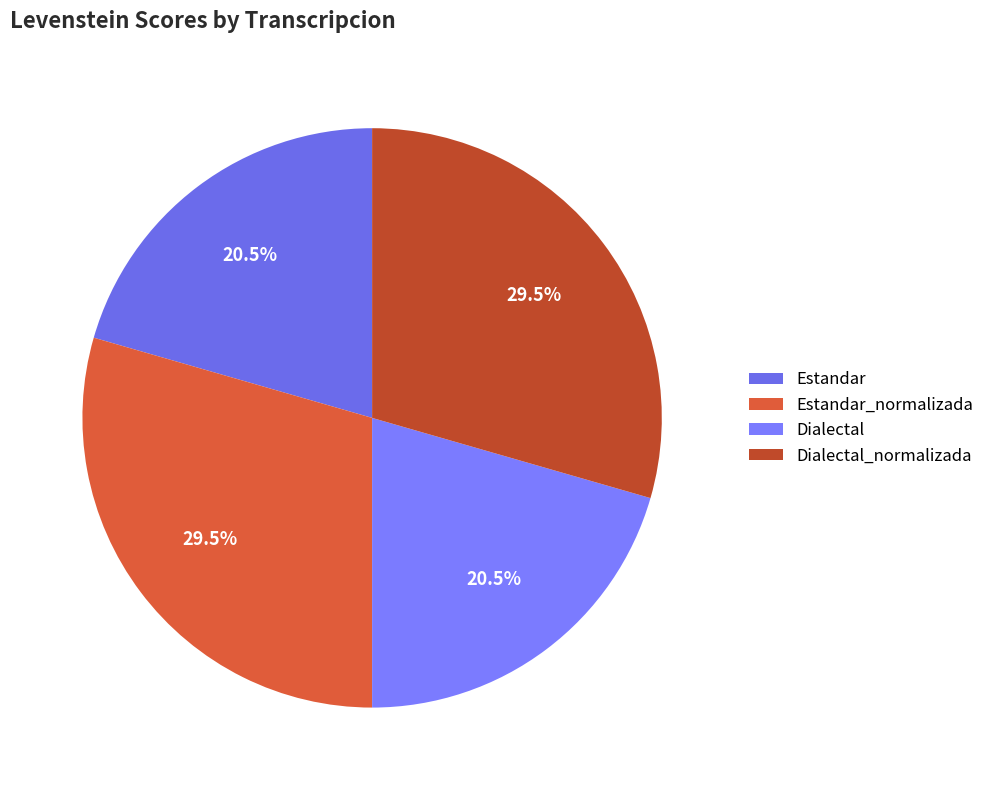

The Estandar slice represents 32% of the pie. True or false?

False